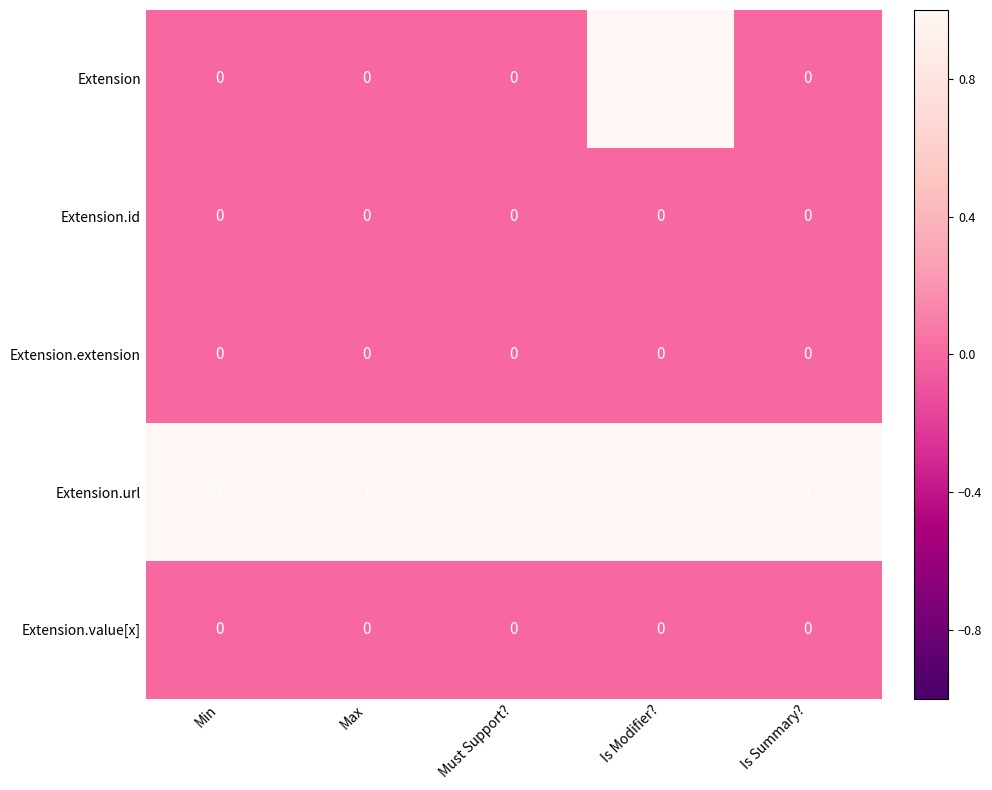

Reading right to left, transcribe all the data shown in this chart.

Extension: 0	1	0	0	0
Extension.id: 0	0	0	0	0
Extension.extension: 0	0	0	0	0
Extension.url: 1	1	1	1	1
Extension.value[x]: 0	0	0	0	0